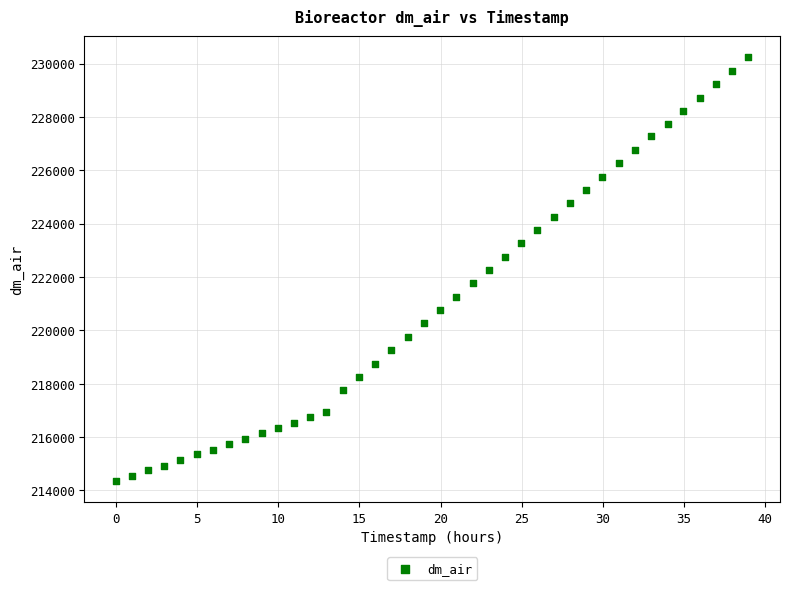

What is the range of Y values (max minus min)?

15881.7